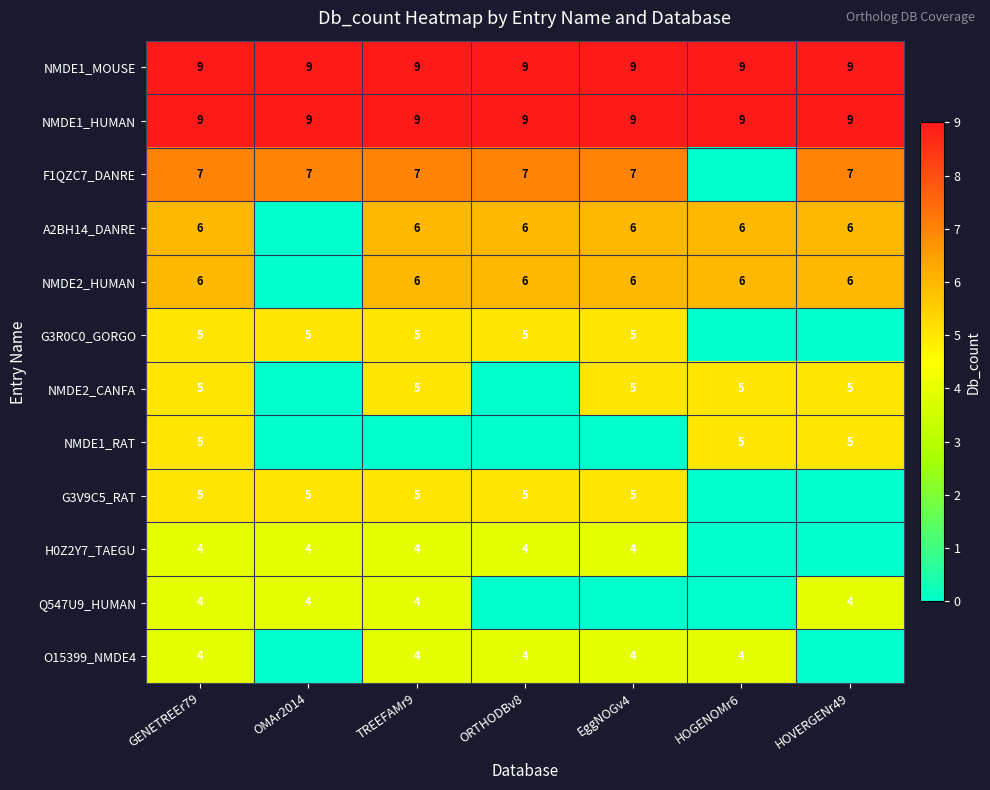

What is the spread (max minus min) of values at GENETREEr79?

5